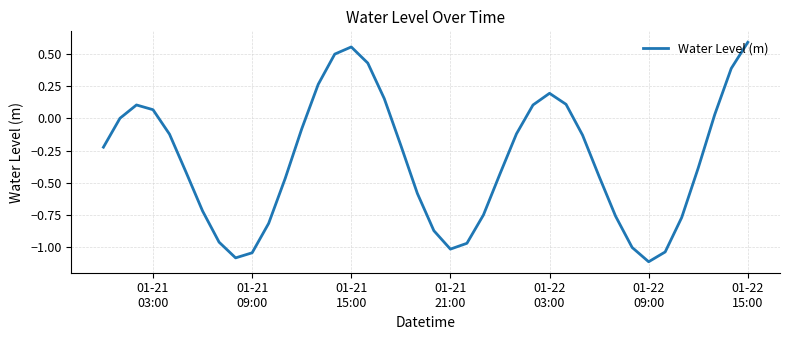

What is the minimum value shown in the chart?

-1.1